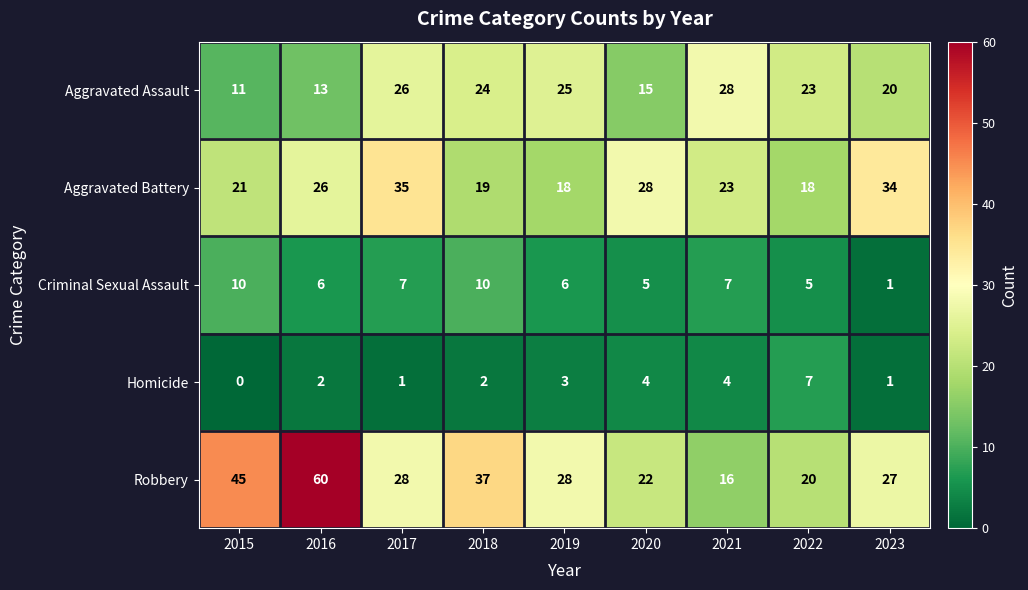

What is the approximate value of Aggravated Assault at 2022?

23